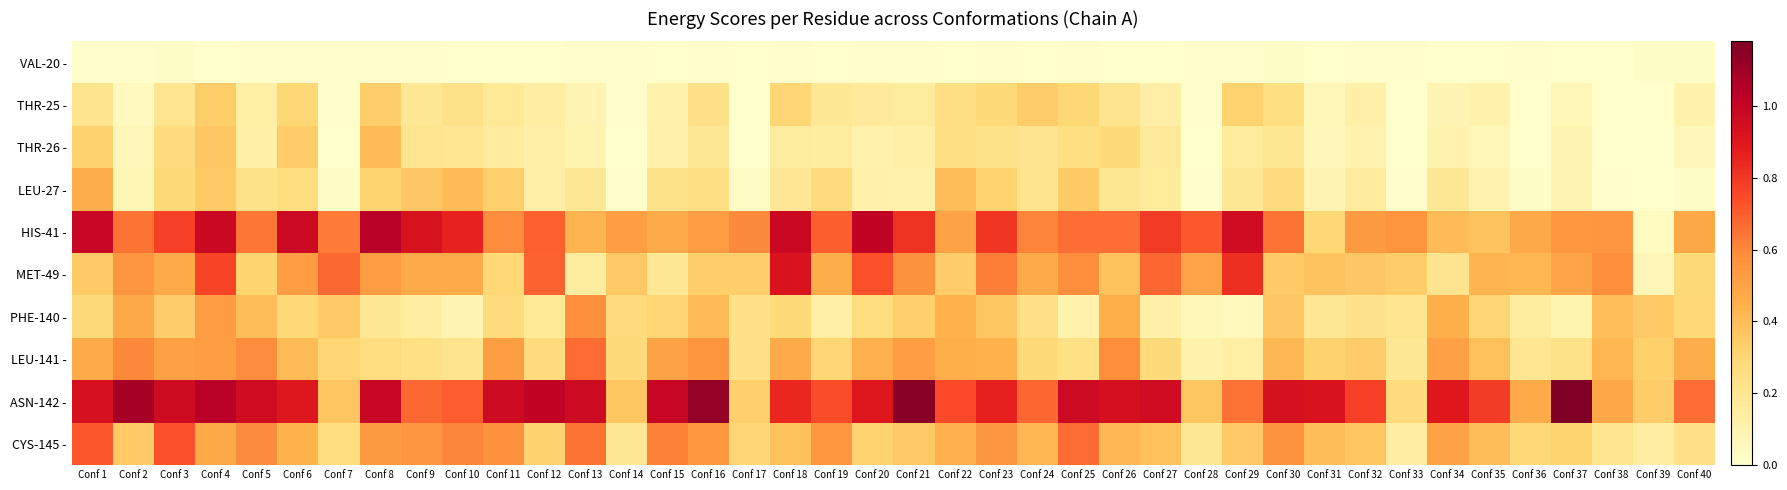

Reading right to left, extract all data points from this chart.

VAL-20 -: Conf 40=0.0	Conf 39=0.0	Conf 38=0.0	Conf 37=0.0	Conf 36=0.0	Conf 35=0.0	Conf 34=0.0	Conf 33=0.0	Conf 32=0.0	Conf 31=0.0	Conf 30=0.0	Conf 29=0.0	Conf 28=0.0	Conf 27=0.0	Conf 26=0.0	Conf 25=0.0	Conf 24=0.0	Conf 23=0.0	Conf 22=0.0	Conf 21=0.0	Conf 20=0.0	Conf 19=0.0	Conf 18=0.0	Conf 17=0.0	Conf 16=0.0	Conf 15=0.0	Conf 14=0.0	Conf 13=0.0	Conf 12=0.0	Conf 11=0.0	Conf 10=0.0	Conf 9=0.0	Conf 8=0.0	Conf 7=0.0	Conf 6=0.0	Conf 5=0.0	Conf 4=0.0	Conf 3=0.0	Conf 2=0.0	Conf 1=0.0
THR-25 -: Conf 40=0.1	Conf 39=0.0	Conf 38=0.0	Conf 37=0.1	Conf 36=0.0	Conf 35=0.1	Conf 34=0.1	Conf 33=0.0	Conf 32=0.1	Conf 31=0.1	Conf 30=0.2	Conf 29=0.3	Conf 28=0.0	Conf 27=0.1	Conf 26=0.2	Conf 25=0.3	Conf 24=0.3	Conf 23=0.3	Conf 22=0.2	Conf 21=0.2	Conf 20=0.2	Conf 19=0.2	Conf 18=0.3	Conf 17=0.0	Conf 16=0.2	Conf 15=0.1	Conf 14=0.0	Conf 13=0.1	Conf 12=0.1	Conf 11=0.2	Conf 10=0.2	Conf 9=0.2	Conf 8=0.3	Conf 7=0.0	Conf 6=0.3	Conf 5=0.1	Conf 4=0.3	Conf 3=0.2	Conf 2=0.0	Conf 1=0.2
THR-26 -: Conf 40=0.1	Conf 39=0.0	Conf 38=0.0	Conf 37=0.1	Conf 36=0.0	Conf 35=0.1	Conf 34=0.1	Conf 33=0.0	Conf 32=0.1	Conf 31=0.1	Conf 30=0.2	Conf 29=0.2	Conf 28=0.0	Conf 27=0.2	Conf 26=0.3	Conf 25=0.2	Conf 24=0.2	Conf 23=0.2	Conf 22=0.2	Conf 21=0.1	Conf 20=0.1	Conf 19=0.1	Conf 18=0.2	Conf 17=0.0	Conf 16=0.2	Conf 15=0.1	Conf 14=0.0	Conf 13=0.1	Conf 12=0.1	Conf 11=0.2	Conf 10=0.2	Conf 9=0.2	Conf 8=0.4	Conf 7=0.0	Conf 6=0.3	Conf 5=0.1	Conf 4=0.4	Conf 3=0.3	Conf 2=0.1	Conf 1=0.3
LEU-27 -: Conf 40=0.0	Conf 39=0.0	Conf 38=0.0	Conf 37=0.1	Conf 36=0.0	Conf 35=0.1	Conf 34=0.2	Conf 33=0.0	Conf 32=0.2	Conf 31=0.1	Conf 30=0.3	Conf 29=0.2	Conf 28=0.0	Conf 27=0.2	Conf 26=0.2	Conf 25=0.3	Conf 24=0.2	Conf 23=0.3	Conf 22=0.4	Conf 21=0.1	Conf 20=0.1	Conf 19=0.3	Conf 18=0.2	Conf 17=0.0	Conf 16=0.2	Conf 15=0.2	Conf 14=0.0	Conf 13=0.2	Conf 12=0.1	Conf 11=0.3	Conf 10=0.4	Conf 9=0.4	Conf 8=0.3	Conf 7=0.0	Conf 6=0.3	Conf 5=0.2	Conf 4=0.4	Conf 3=0.3	Conf 2=0.1	Conf 1=0.5
HIS-41 -: Conf 40=0.5	Conf 39=0.0	Conf 38=0.6	Conf 37=0.5	Conf 36=0.5	Conf 35=0.4	Conf 34=0.4	Conf 33=0.6	Conf 32=0.5	Conf 31=0.3	Conf 30=0.6	Conf 29=1.0	Conf 28=0.7	Conf 27=0.8	Conf 26=0.7	Conf 25=0.7	Conf 24=0.6	Conf 23=0.8	Conf 22=0.5	Conf 21=0.8	Conf 20=1.0	Conf 19=0.7	Conf 18=1.0	Conf 17=0.6	Conf 16=0.5	Conf 15=0.5	Conf 14=0.5	Conf 13=0.4	Conf 12=0.7	Conf 11=0.6	Conf 10=0.9	Conf 9=0.9	Conf 8=1.0	Conf 7=0.6	Conf 6=1.0	Conf 5=0.6	Conf 4=1.0	Conf 3=0.8	Conf 2=0.6	Conf 1=1.0
MET-49 -: Conf 40=0.3	Conf 39=0.1	Conf 38=0.6	Conf 37=0.5	Conf 36=0.4	Conf 35=0.4	Conf 34=0.2	Conf 33=0.3	Conf 32=0.4	Conf 31=0.4	Conf 30=0.3	Conf 29=0.8	Conf 28=0.5	Conf 27=0.7	Conf 26=0.4	Conf 25=0.6	Conf 24=0.5	Conf 23=0.6	Conf 22=0.3	Conf 21=0.6	Conf 20=0.7	Conf 19=0.5	Conf 18=0.9	Conf 17=0.3	Conf 16=0.3	Conf 15=0.2	Conf 14=0.4	Conf 13=0.2	Conf 12=0.7	Conf 11=0.3	Conf 10=0.5	Conf 9=0.5	Conf 8=0.5	Conf 7=0.7	Conf 6=0.5	Conf 5=0.3	Conf 4=0.8	Conf 3=0.5	Conf 2=0.6	Conf 1=0.4
PHE-140 -: Conf 40=0.3	Conf 39=0.4	Conf 38=0.4	Conf 37=0.1	Conf 36=0.2	Conf 35=0.3	Conf 34=0.5	Conf 33=0.2	Conf 32=0.2	Conf 31=0.2	Conf 30=0.4	Conf 29=0.1	Conf 28=0.1	Conf 27=0.1	Conf 26=0.5	Conf 25=0.1	Conf 24=0.2	Conf 23=0.4	Conf 22=0.4	Conf 21=0.3	Conf 20=0.3	Conf 19=0.1	Conf 18=0.3	Conf 17=0.2	Conf 16=0.4	Conf 15=0.3	Conf 14=0.3	Conf 13=0.6	Conf 12=0.2	Conf 11=0.3	Conf 10=0.1	Conf 9=0.1	Conf 8=0.2	Conf 7=0.4	Conf 6=0.3	Conf 5=0.4	Conf 4=0.5	Conf 3=0.3	Conf 2=0.5	Conf 1=0.3
LEU-141 -: Conf 40=0.5	Conf 39=0.3	Conf 38=0.4	Conf 37=0.2	Conf 36=0.2	Conf 35=0.4	Conf 34=0.5	Conf 33=0.2	Conf 32=0.3	Conf 31=0.3	Conf 30=0.4	Conf 29=0.1	Conf 28=0.1	Conf 27=0.3	Conf 26=0.6	Conf 25=0.2	Conf 24=0.3	Conf 23=0.4	Conf 22=0.5	Conf 21=0.5	Conf 20=0.4	Conf 19=0.3	Conf 18=0.5	Conf 17=0.2	Conf 16=0.6	Conf 15=0.5	Conf 14=0.3	Conf 13=0.7	Conf 12=0.3	Conf 11=0.5	Conf 10=0.2	Conf 9=0.2	Conf 8=0.3	Conf 7=0.3	Conf 6=0.4	Conf 5=0.6	Conf 4=0.5	Conf 3=0.5	Conf 2=0.6	Conf 1=0.5
ASN-142 -: Conf 40=0.7	Conf 39=0.3	Conf 38=0.5	Conf 37=1.2	Conf 36=0.5	Conf 35=0.8	Conf 34=0.9	Conf 33=0.3	Conf 32=0.8	Conf 31=0.9	Conf 30=0.9	Conf 29=0.7	Conf 28=0.4	Conf 27=1.0	Conf 26=0.9	Conf 25=1.0	Conf 24=0.7	Conf 23=0.9	Conf 22=0.8	Conf 21=1.2	Conf 20=0.9	Conf 19=0.7	Conf 18=0.8	Conf 17=0.3	Conf 16=1.1	Conf 15=1.0	Conf 14=0.4	Conf 13=1.0	Conf 12=1.0	Conf 11=1.0	Conf 10=0.7	Conf 9=0.7	Conf 8=1.0	Conf 7=0.4	Conf 6=0.9	Conf 5=1.0	Conf 4=1.0	Conf 3=1.0	Conf 2=1.1	Conf 1=0.9
CYS-145 -: Conf 40=0.2	Conf 39=0.1	Conf 38=0.2	Conf 37=0.3	Conf 36=0.3	Conf 35=0.4	Conf 34=0.5	Conf 33=0.1	Conf 32=0.4	Conf 31=0.4	Conf 30=0.6	Conf 29=0.4	Conf 28=0.2	Conf 27=0.4	Conf 26=0.4	Conf 25=0.7	Conf 24=0.4	Conf 23=0.6	Conf 22=0.4	Conf 21=0.4	Conf 20=0.3	Conf 19=0.5	Conf 18=0.4	Conf 17=0.3	Conf 16=0.5	Conf 15=0.6	Conf 14=0.2	Conf 13=0.6	Conf 12=0.3	Conf 11=0.6	Conf 10=0.6	Conf 9=0.6	Conf 8=0.5	Conf 7=0.3	Conf 6=0.4	Conf 5=0.6	Conf 4=0.5	Conf 3=0.7	Conf 2=0.3	Conf 1=0.7